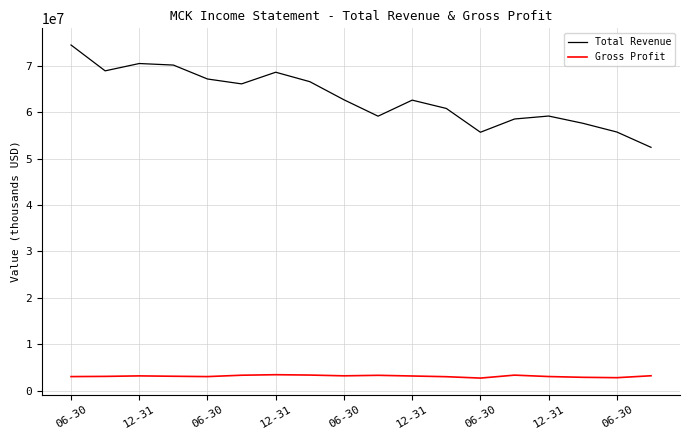

What are all the series names shown in the legend?

Total Revenue, Gross Profit